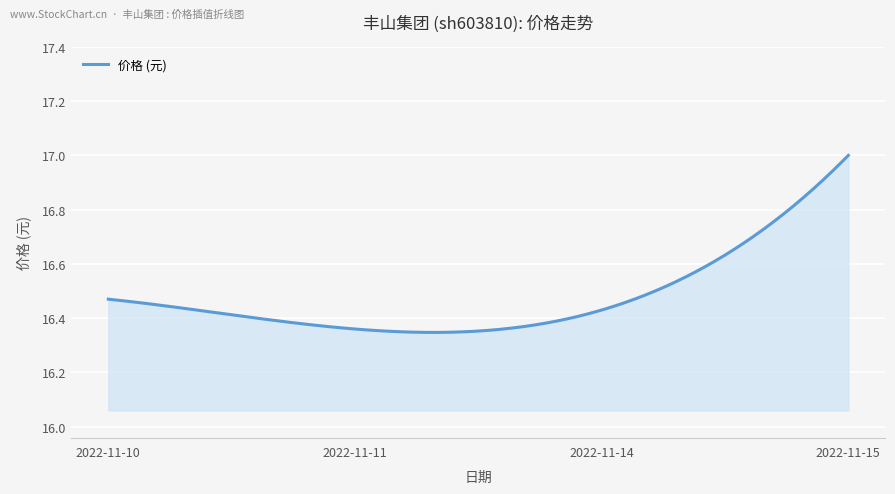

What is the difference between the maximum and minimum values?

0.7